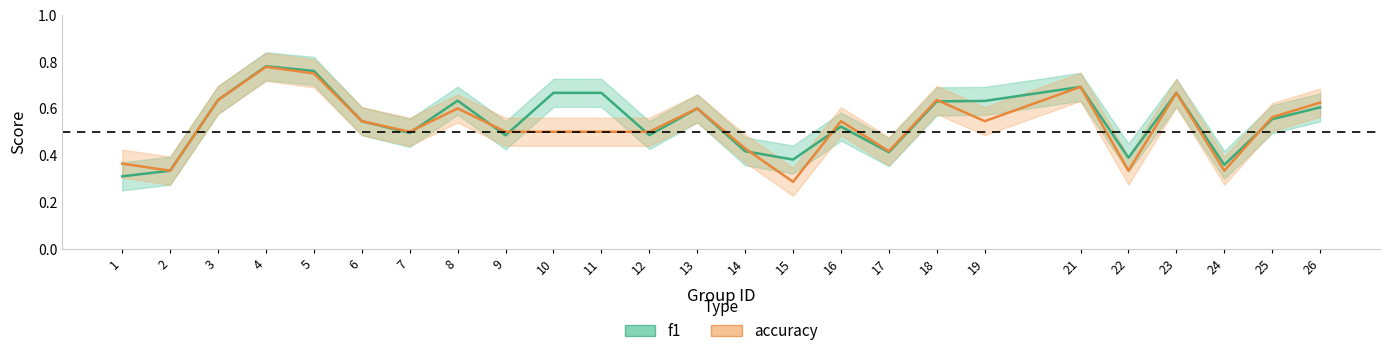

How many times do f1 and accuracy cross each other?

8